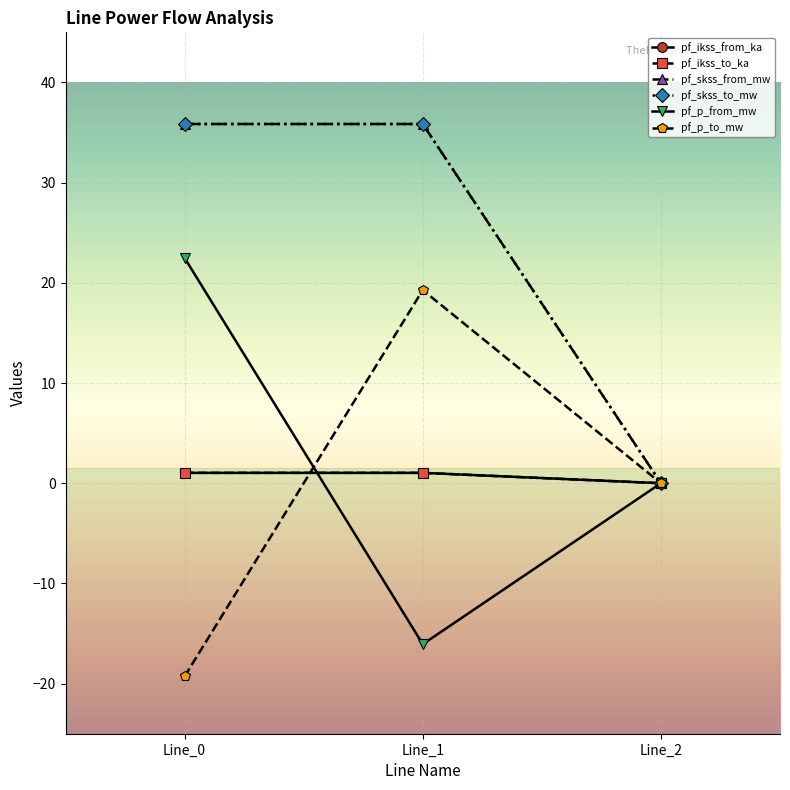

Is this an area chart (filled region under the line)?

No